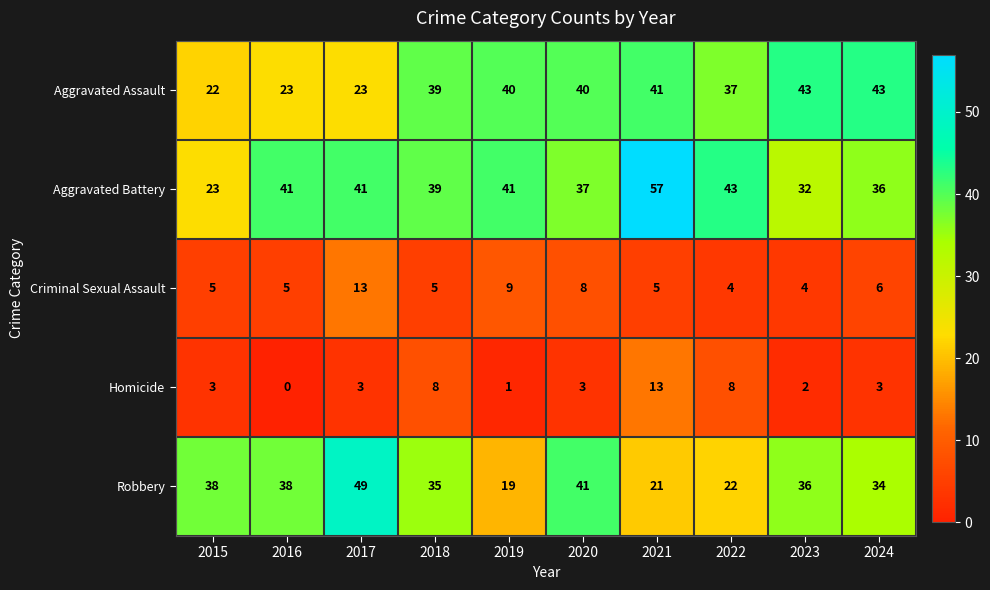

What is the difference between the maximum and minimum values in the Robbery series?

30